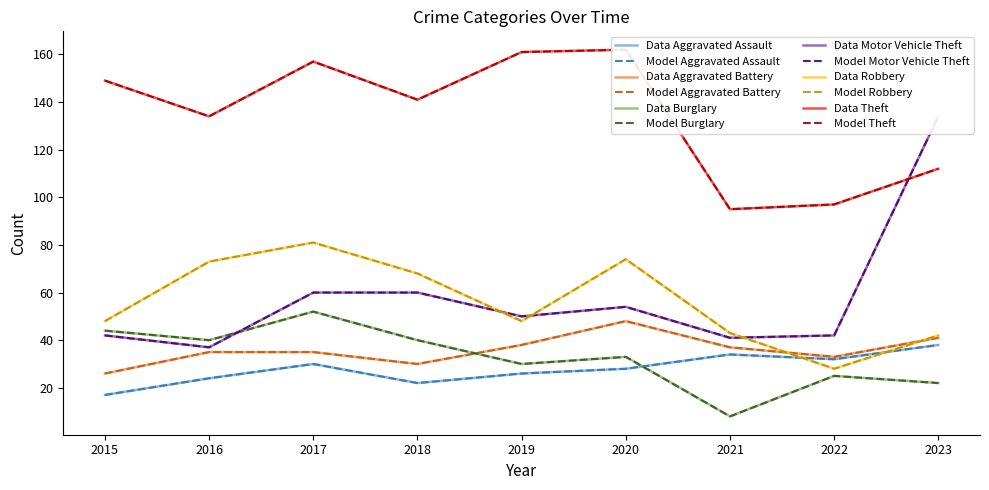

Reading right to left, what are all the values shown in this chart?

Aggravated Assault: 2023=38	2022=32	2021=34	2020=28	2019=26	2018=22	2017=30	2016=24	2015=17
Aggravated Battery: 2023=41	2022=33	2021=37	2020=48	2019=38	2018=30	2017=35	2016=35	2015=26
Burglary: 2023=22	2022=25	2021=8	2020=33	2019=30	2018=40	2017=52	2016=40	2015=44
Motor Vehicle Theft: 2023=134	2022=42	2021=41	2020=54	2019=50	2018=60	2017=60	2016=37	2015=42
Robbery: 2023=42	2022=28	2021=43	2020=74	2019=48	2018=68	2017=81	2016=73	2015=48
Theft: 2023=112	2022=97	2021=95	2020=162	2019=161	2018=141	2017=157	2016=134	2015=149